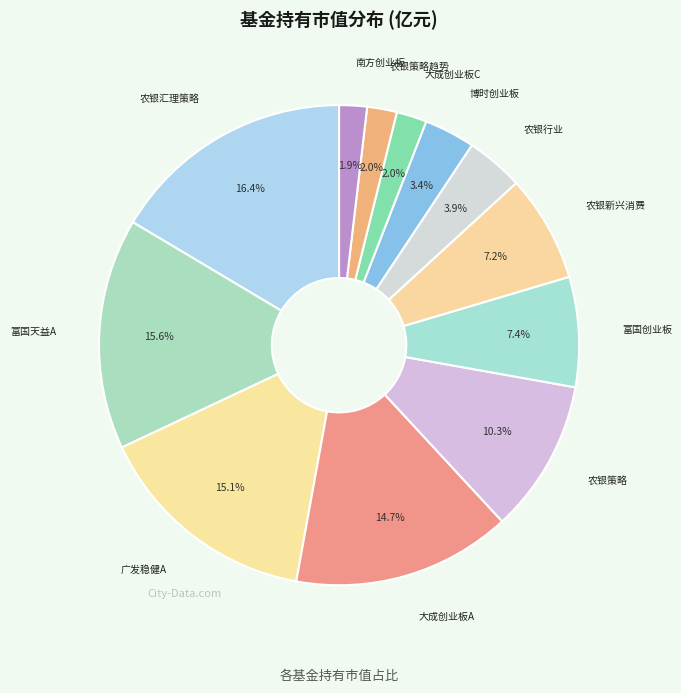

Count the number of slices in the pie.

12